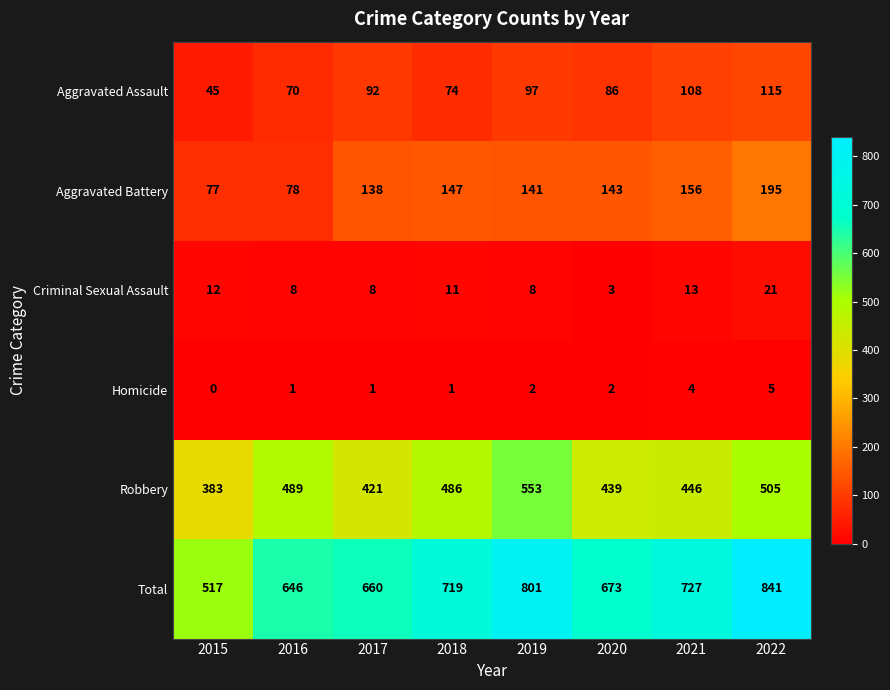

At which category is the sum across all series the highest?

2022